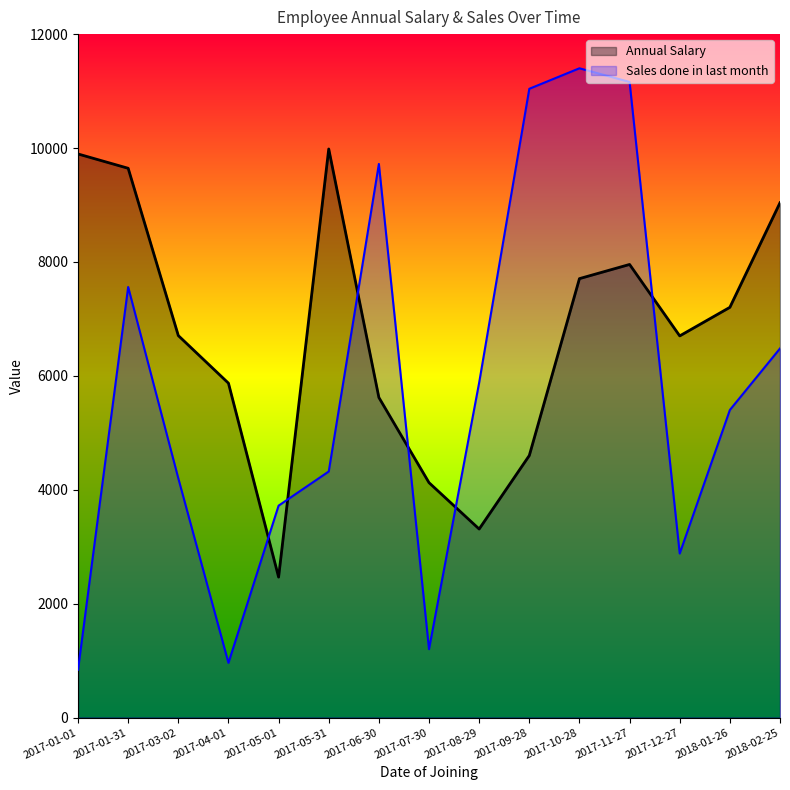

Where is Sales done in last month nearest to the value 6120?

2017-08-29